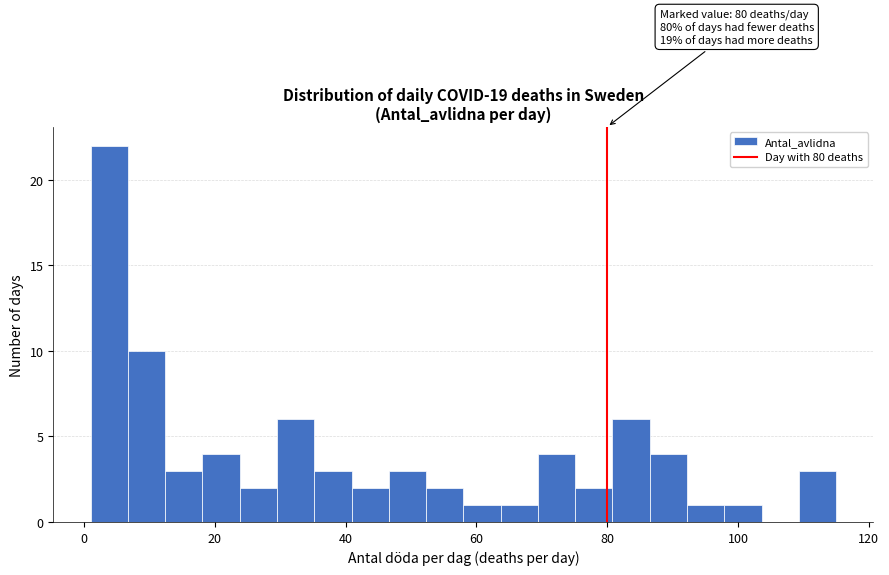

Read against the x-axis, roughly where is the centre of the tallest bar?

4